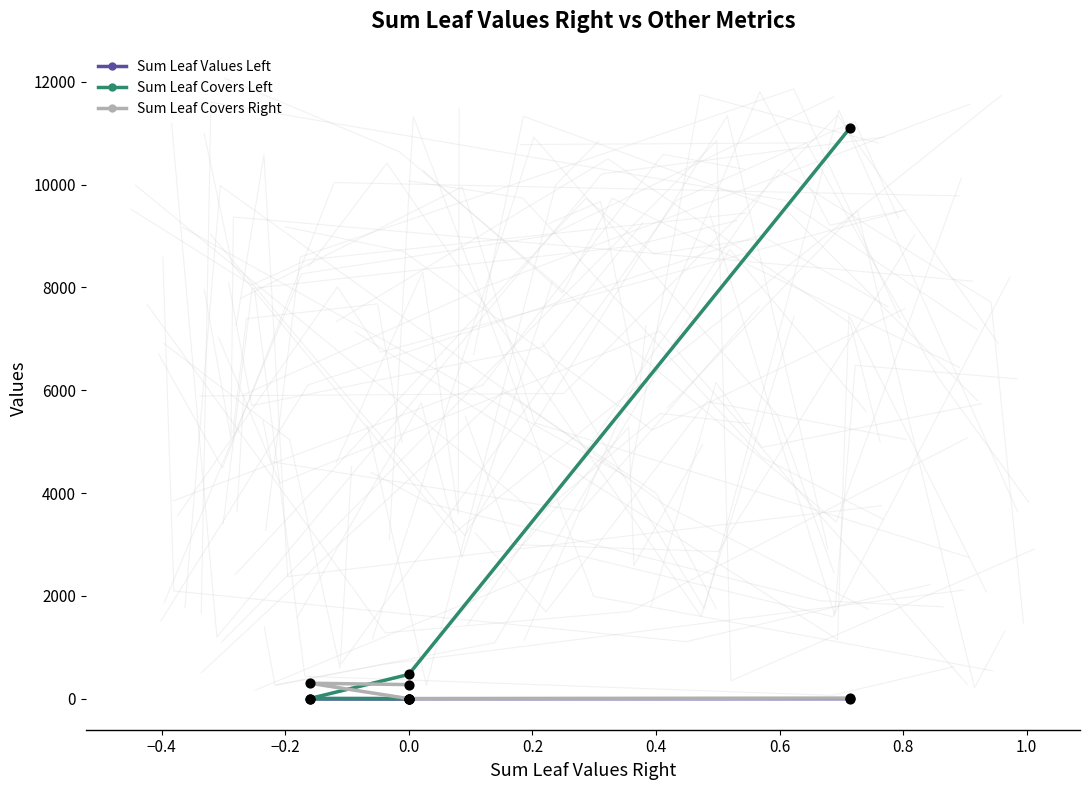

Which series reaches the minimum Y coordinate?

Sum Leaf Values Left